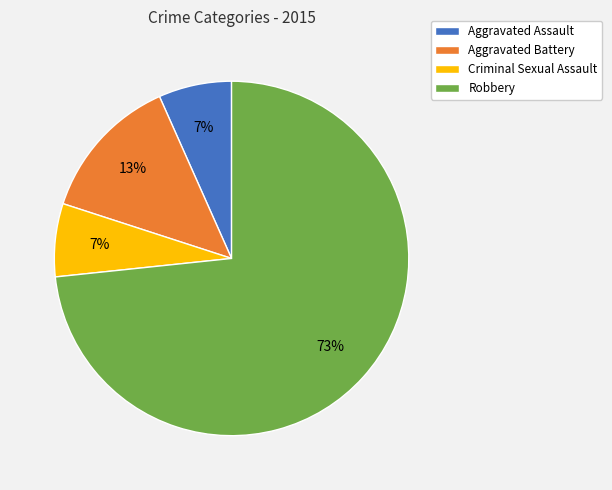

Do Robbery and Criminal Sexual Assault together represent more than half of the pie?

Yes